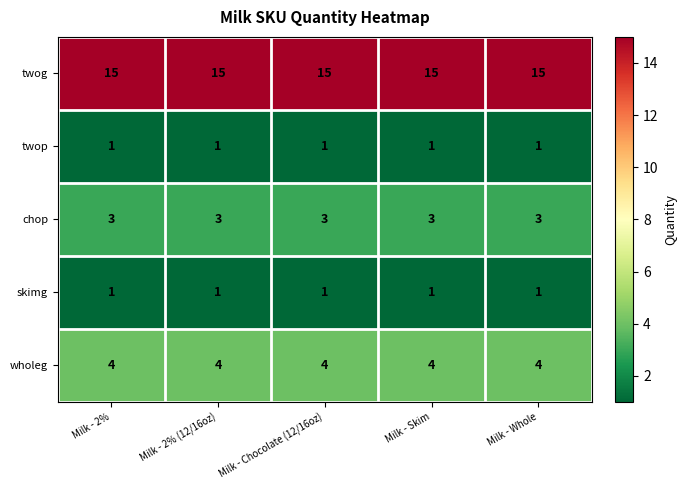

True or false: twog has a value of 21 at Milk - Whole.

False